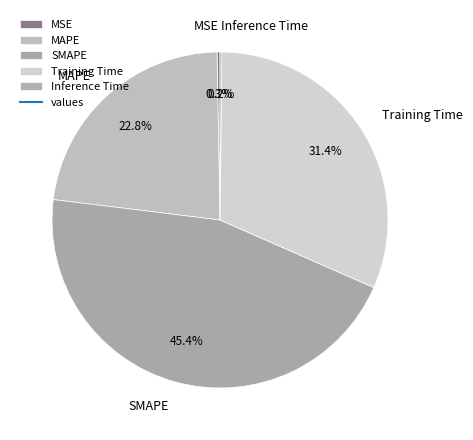

What percentage is NOT represented by MAPE?

77.2%